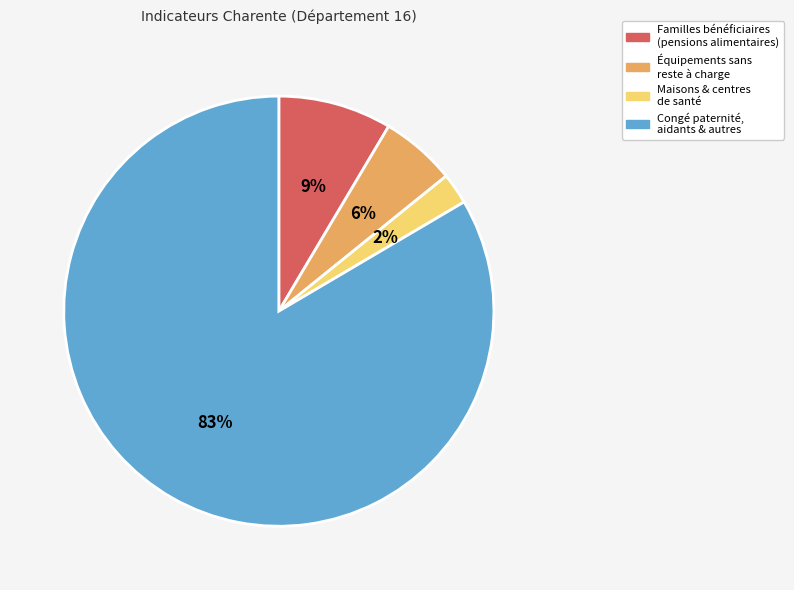

Rank the categories by value from highest to lowest.

Congé paternité, aidants & autres, Familles bénéficiaires (pensions alimentaires), Équipements sans reste à charge, Maisons & centres de santé